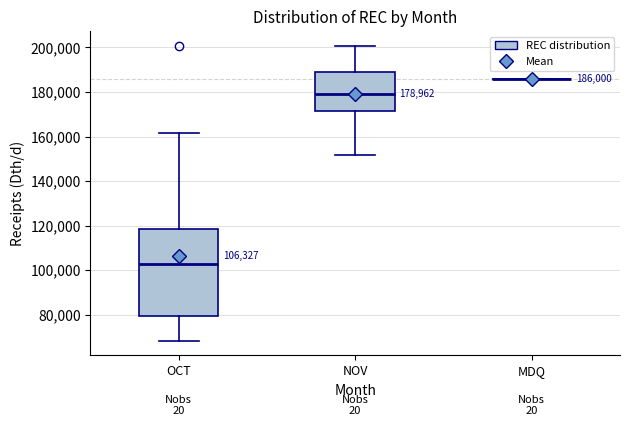

Which box is the tallest, from its lower edge to its upper edge?

OCT